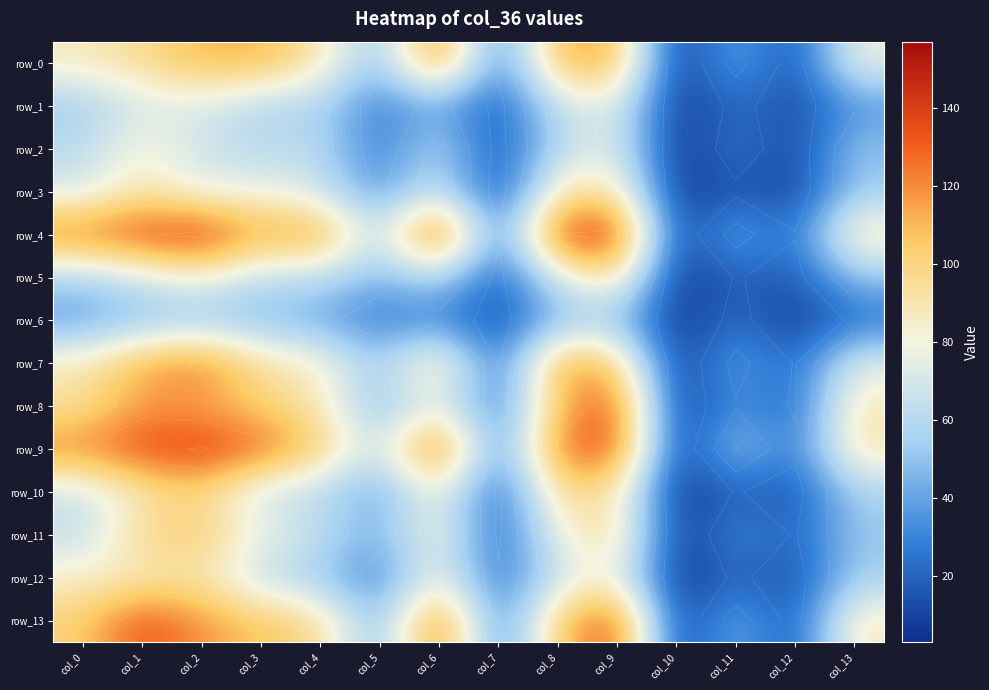

The row_10 series shows 86 at col_6. True or false?

True